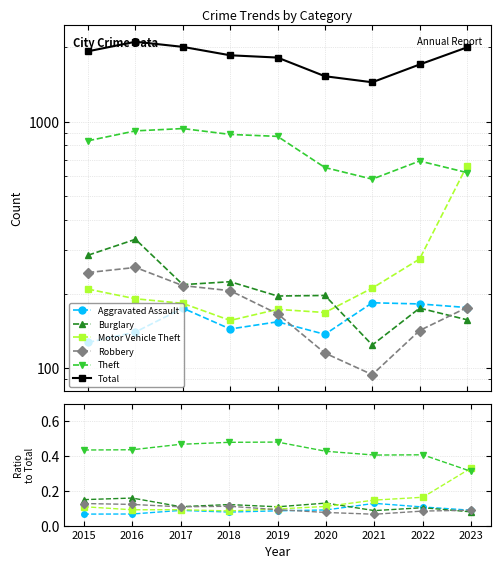

Reading left to right, transcribe all the data shown in this chart.

Aggravated Assault: 0.1	0.1	0.1	0.1	0.1	0.1	0.1	0.1	0.1
Burglary: 0.1	0.2	0.1	0.1	0.1	0.1	0.1	0.1	0.1
Motor Vehicle Theft: 0.1	0.1	0.1	0.1	0.1	0.1	0.1	0.2	0.3
Robbery: 0.1	0.1	0.1	0.1	0.1	0.1	0.1	0.1	0.1
Theft: 0.4	0.4	0.5	0.5	0.5	0.4	0.4	0.4	0.3
Total: 1929.0	2109.0	2010.0	1858.0	1819.0	1528.0	1444.0	1705.0	2001.0